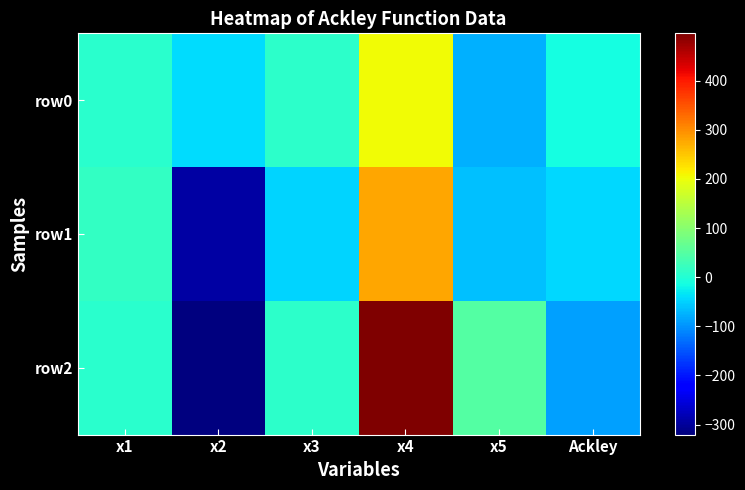

Which has a higher value, x2 or x4?

x4